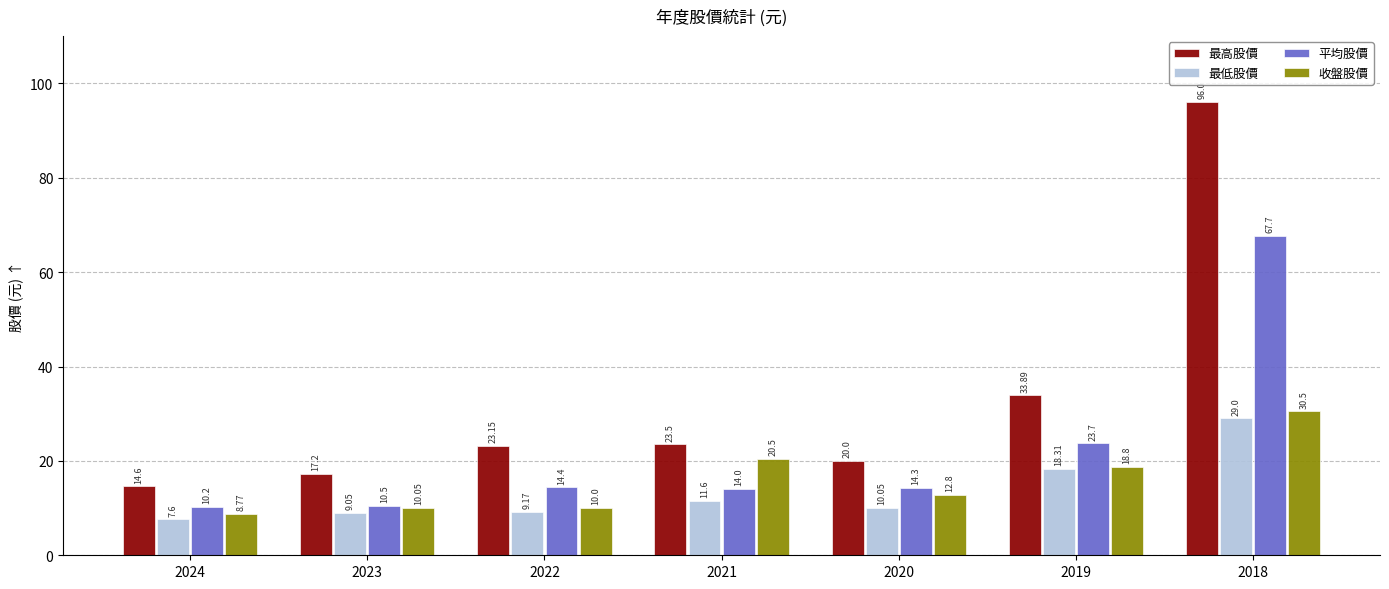

What is the difference between the 收盤股價 values at 2021 and 2018?

10.0